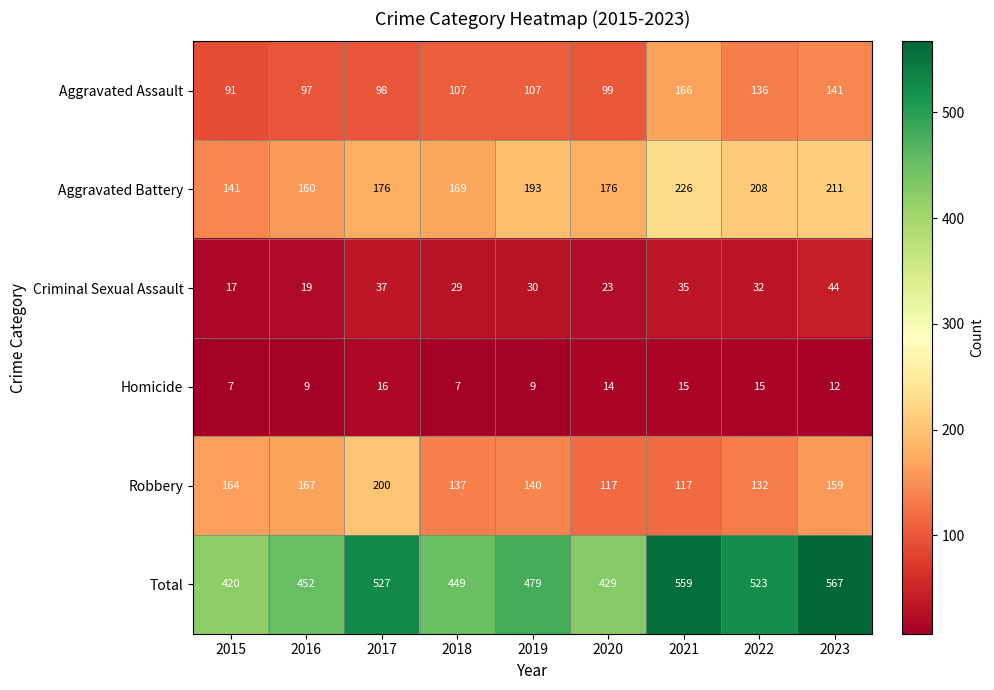

At 2017, list the series in order from largest to smallest.

Total, Robbery, Aggravated Battery, Aggravated Assault, Criminal Sexual Assault, Homicide